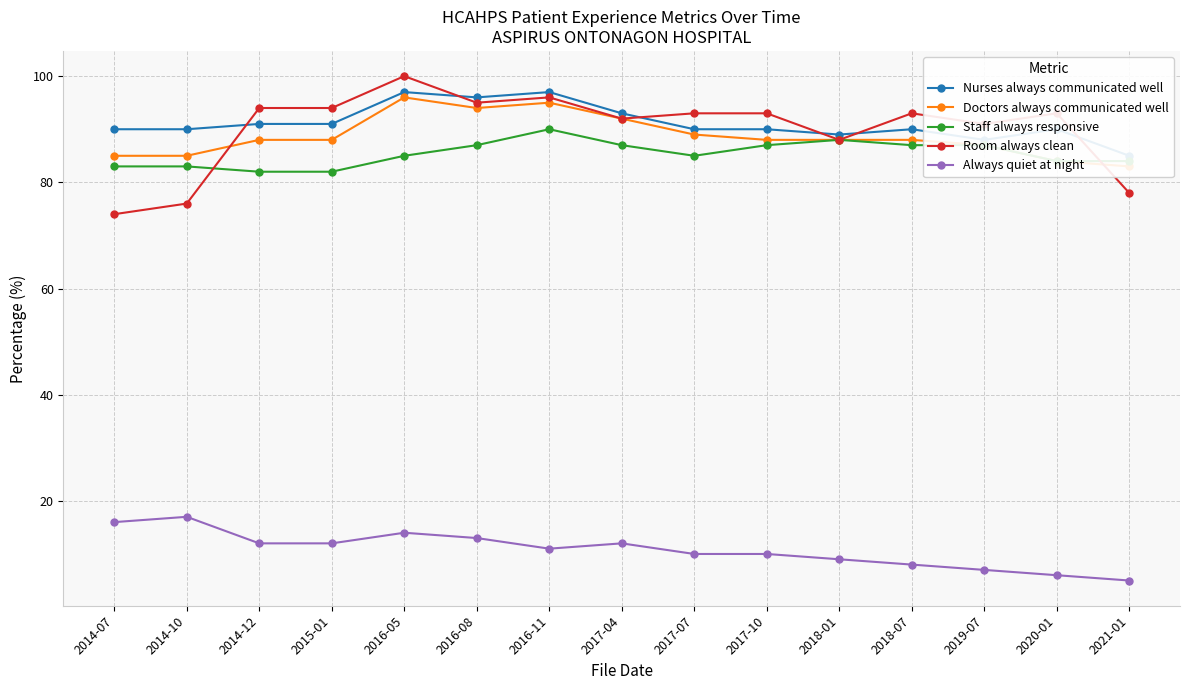

True or false: Staff always responsive and Doctors always communicated well intersect in this chart.

False